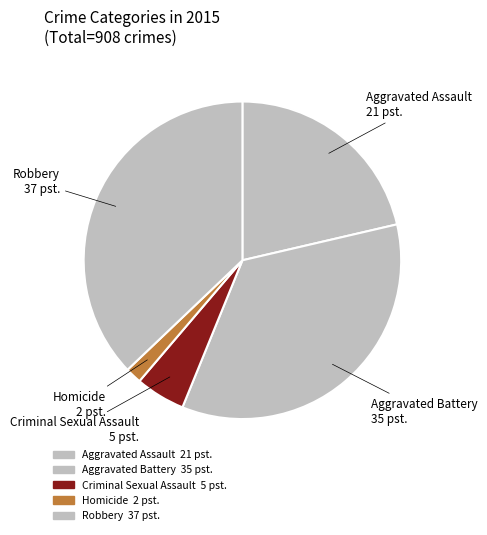

Which category has the biggest portion of the pie?

Robbery